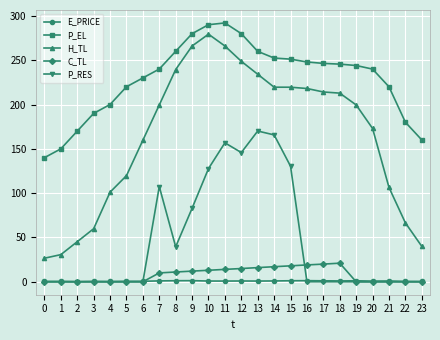

The P_RES series shows 49.2 at 14. True or false?

False